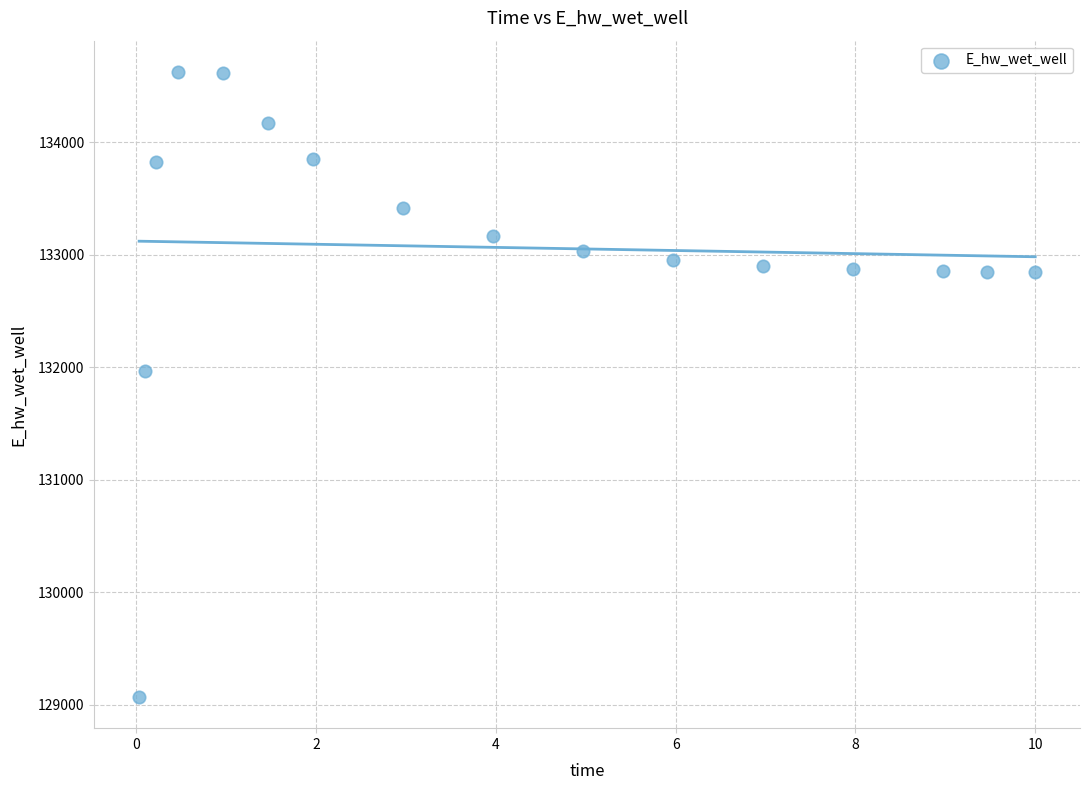

What Y value in the scatter plot is closest to 131846?

131967.1